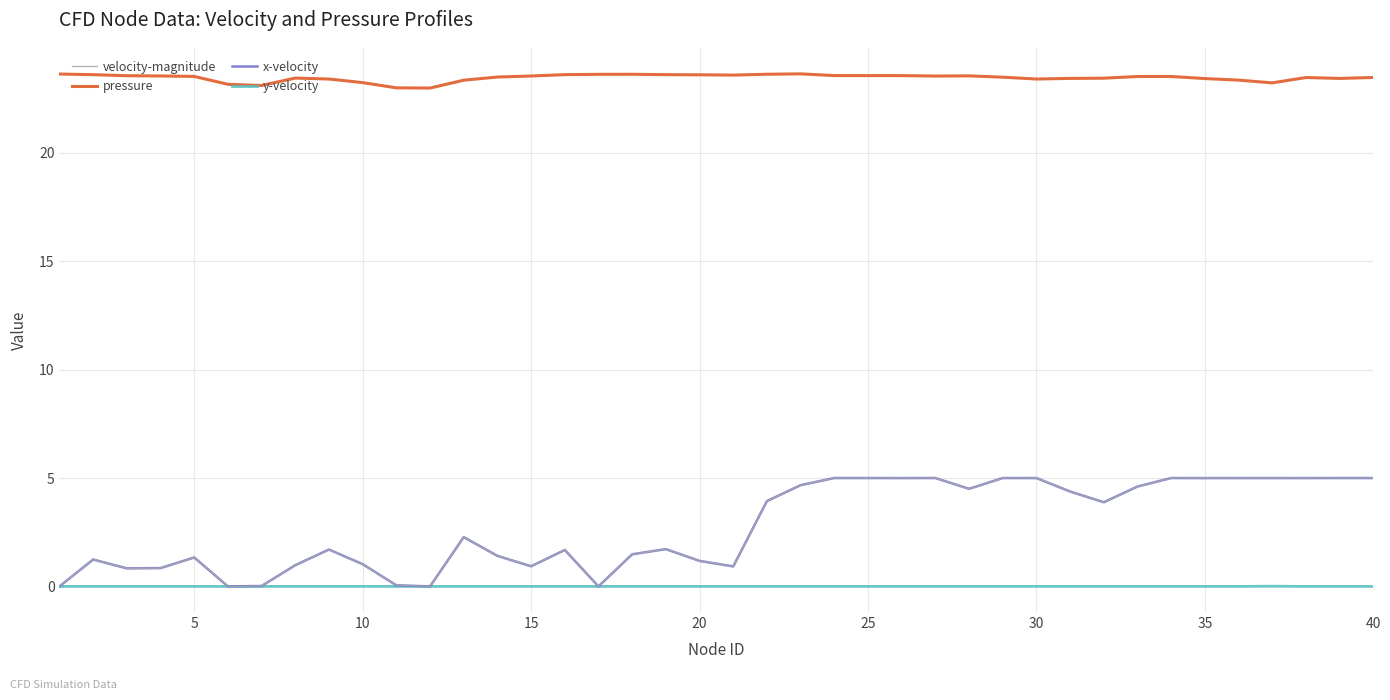

Which series has the largest total across all categories?

pressure